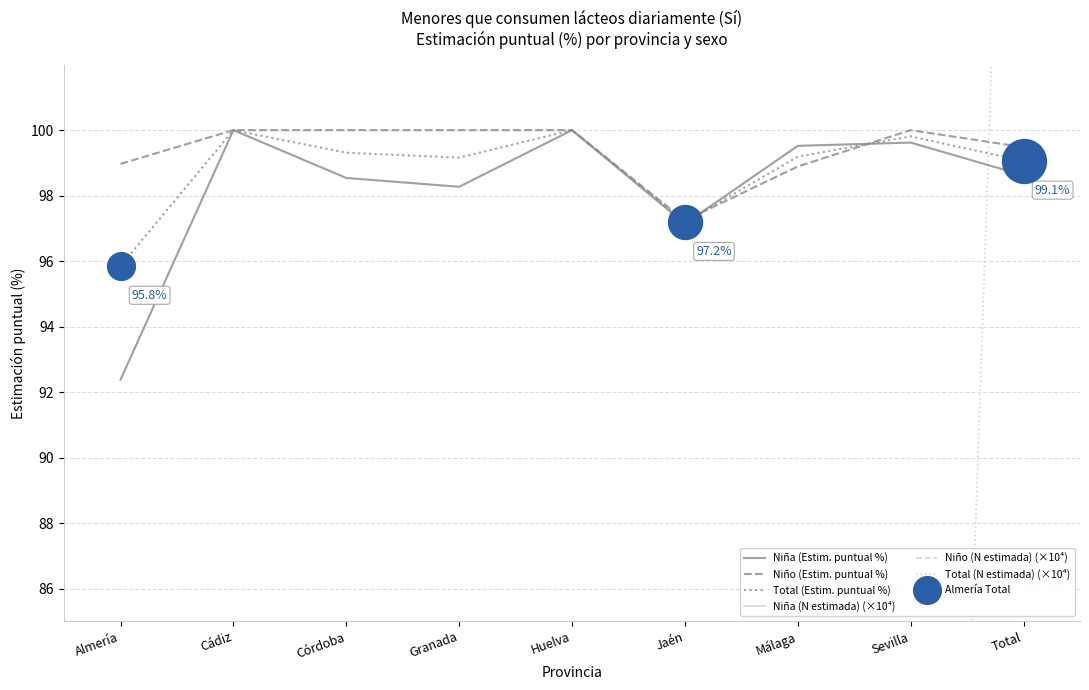

Is the value of Niño (Estim. puntual %) at Málaga greater than the value of Niña (N estimada) (×10⁴) at Cádiz?

Yes